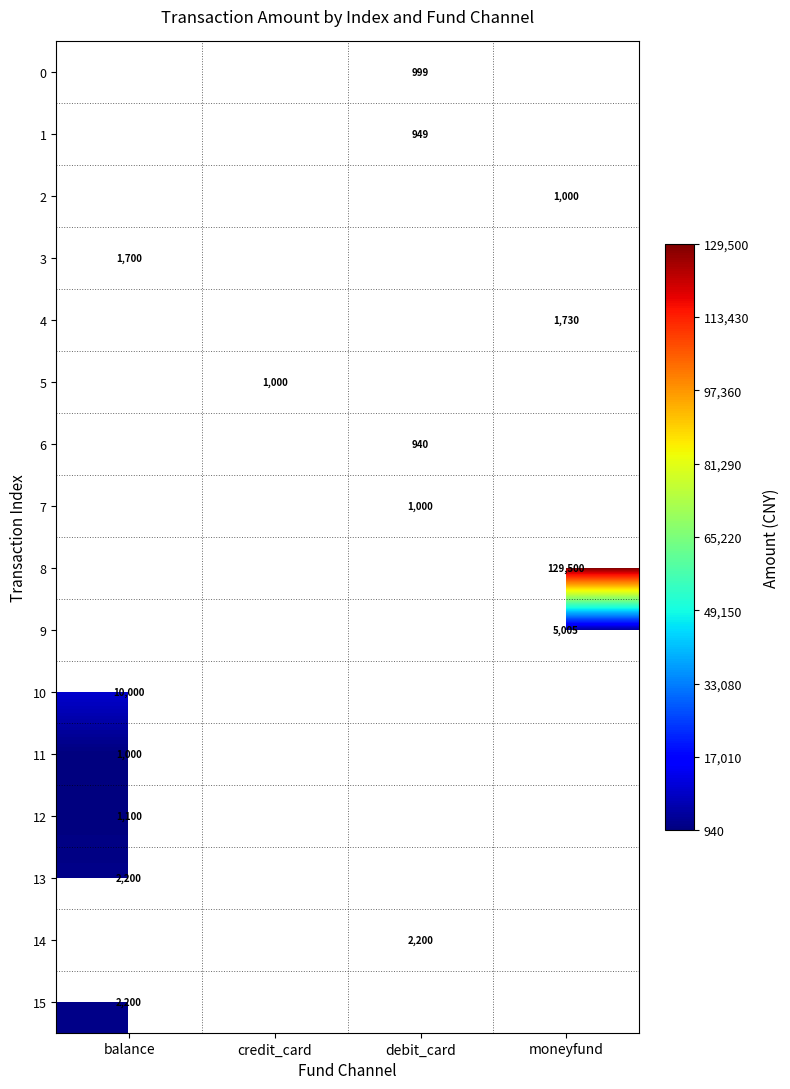

The value of 13 at balance is 762. True or false?

False